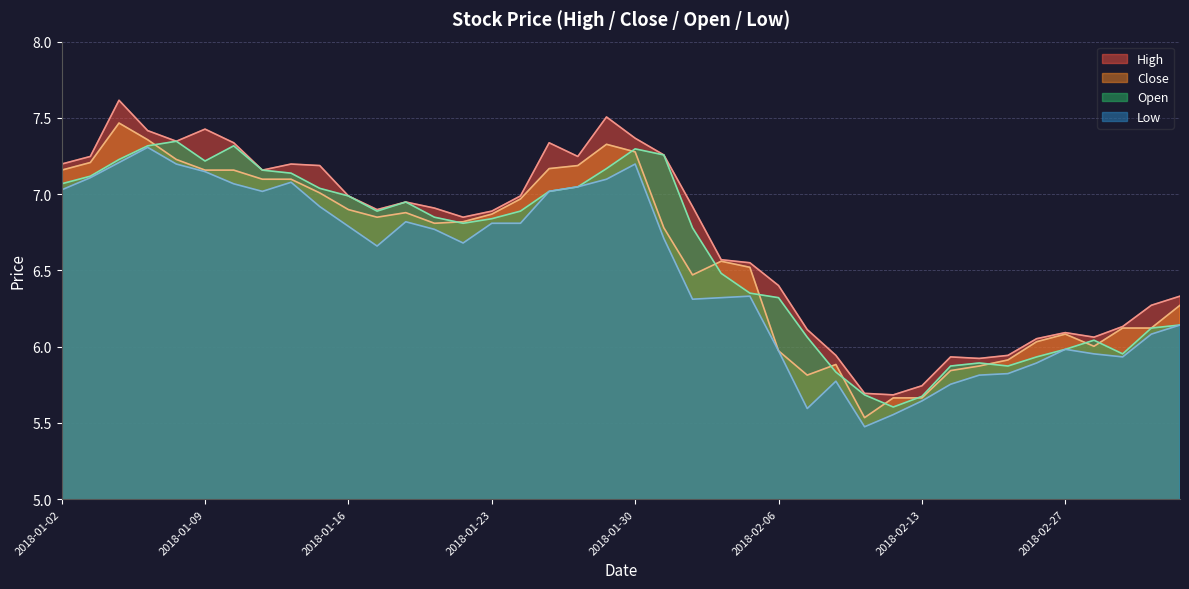

Reading left to right, list all the values displayed in this chart.

high: 7.2	7.2	7.6	7.4	7.3	7.4	7.3	7.2	7.2	7.2	7.0	6.9	6.9	6.9	6.8	6.9	7.0	7.3	7.2	7.5	7.4	7.3	6.9	6.6	6.6	6.4	6.1	5.9	5.7	5.7	5.7	5.9	5.9	5.9	6.1	6.1	6.1	6.1	6.3	6.3
close: 7.2	7.2	7.5	7.4	7.2	7.2	7.2	7.1	7.1	7.0	6.9	6.8	6.9	6.8	6.8	6.9	7.0	7.2	7.2	7.3	7.3	6.8	6.5	6.6	6.5	6.0	5.8	5.9	5.5	5.7	5.7	5.8	5.9	5.9	6.0	6.1	6.0	6.1	6.1	6.3
open: 7.1	7.1	7.2	7.3	7.3	7.2	7.3	7.2	7.1	7.0	7.0	6.9	6.9	6.8	6.8	6.8	6.9	7.0	7.0	7.2	7.3	7.3	6.8	6.5	6.4	6.3	6.1	5.8	5.7	5.6	5.7	5.9	5.9	5.9	5.9	6.0	6.0	6.0	6.1	6.1
low: 7.0	7.1	7.2	7.3	7.2	7.1	7.1	7.0	7.1	6.9	6.8	6.7	6.8	6.8	6.7	6.8	6.8	7.0	7.0	7.1	7.2	6.7	6.3	6.3	6.3	6.0	5.6	5.8	5.5	5.6	5.6	5.8	5.8	5.8	5.9	6.0	6.0	5.9	6.1	6.1